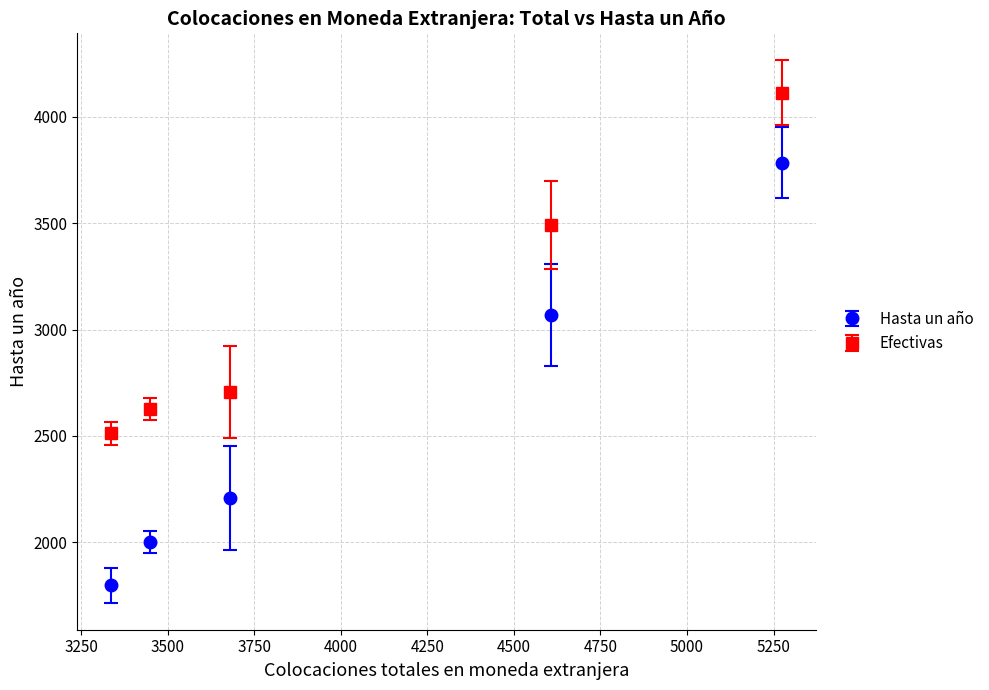

Which series has the largest total across all categories?

Efectivas